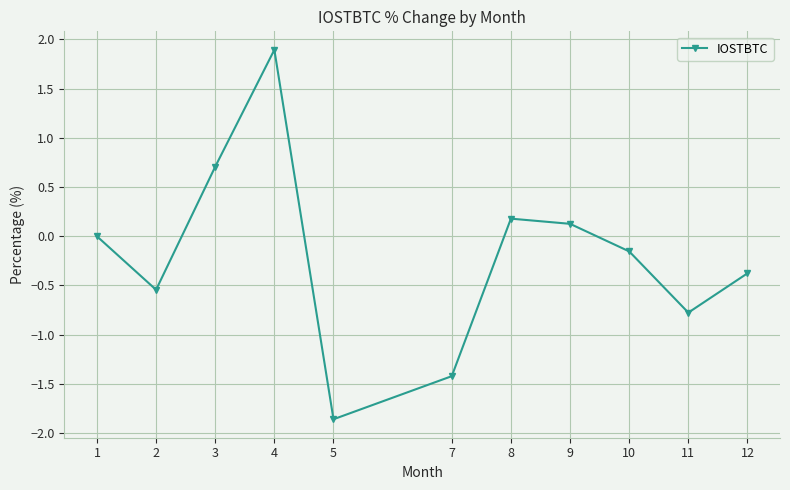

Read the value at 11.

-0.8